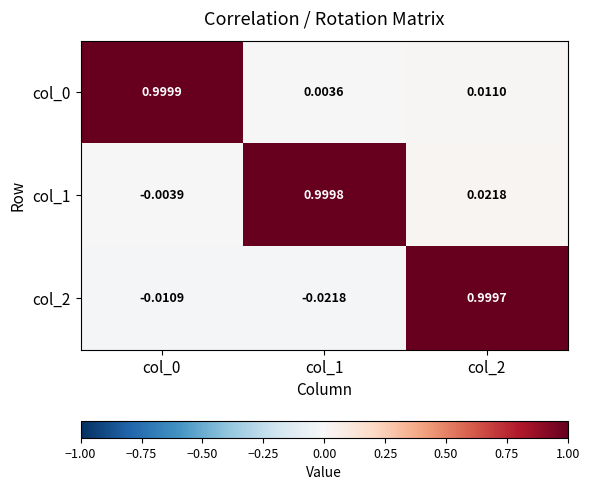

Count the number of categories in the chart.

3